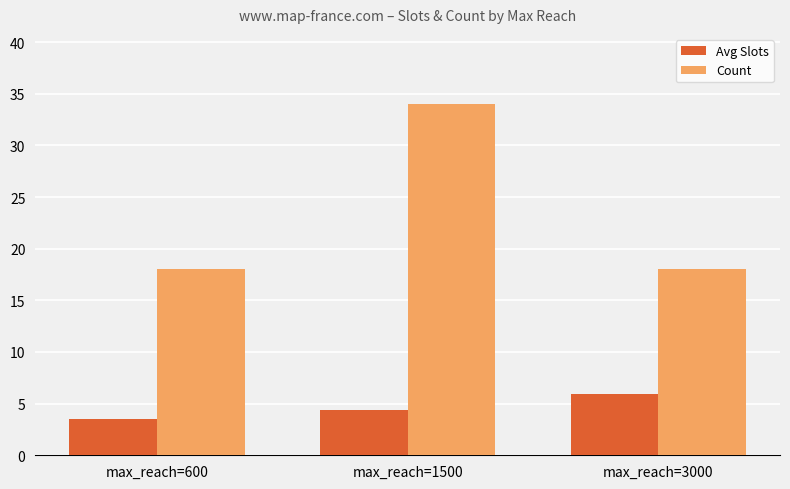

What is the difference between the highest and lowest values at max_reach=3000?

12.1